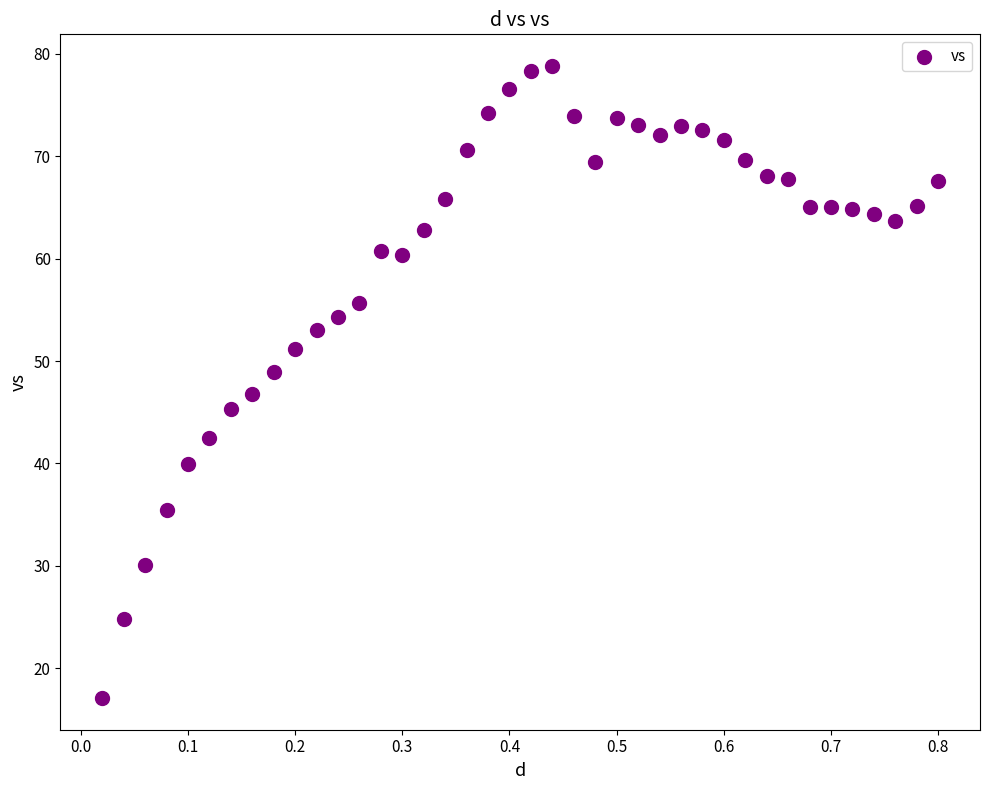

What is the range of X values (max minus min)?

0.8